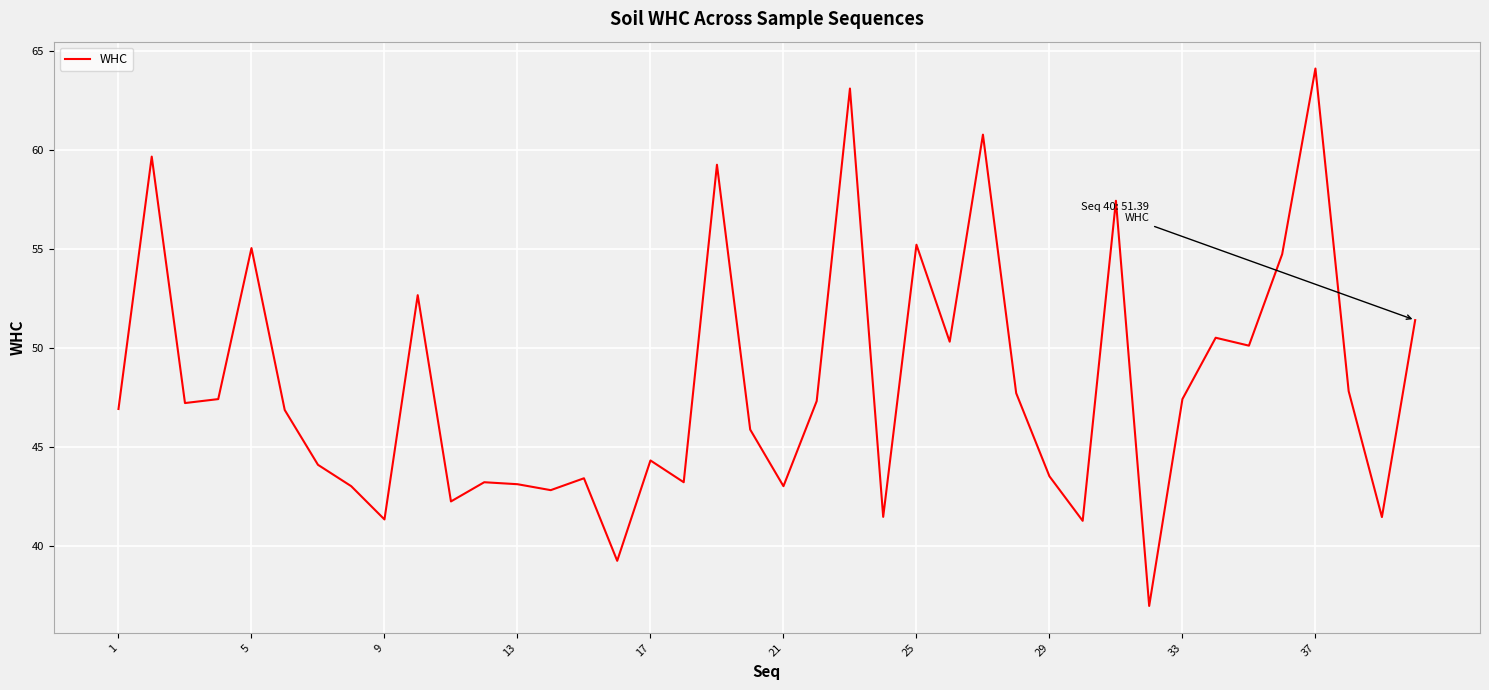

What is the maximum value shown in the chart?

64.1